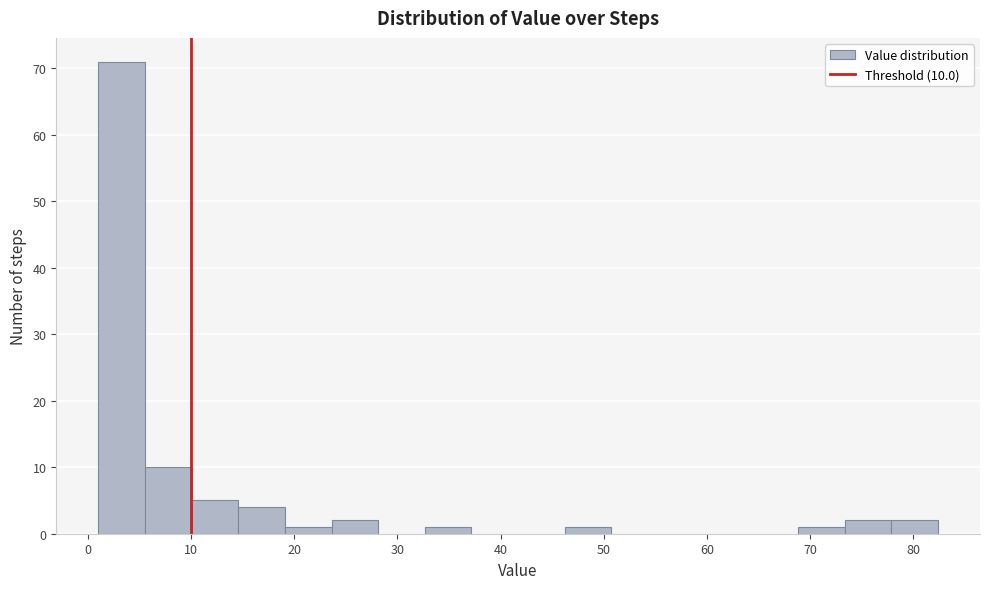

Which range on the x-axis has the tallest bar?

1 to 6